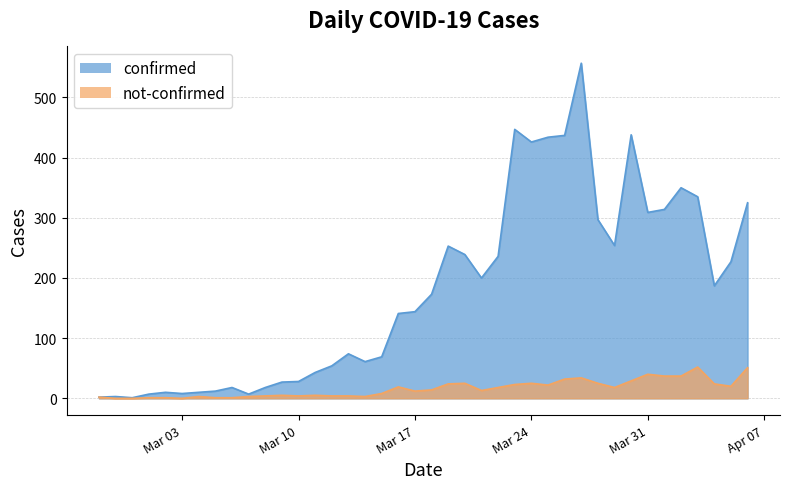

What value does the not-confirmed series have at Mar 24?

25